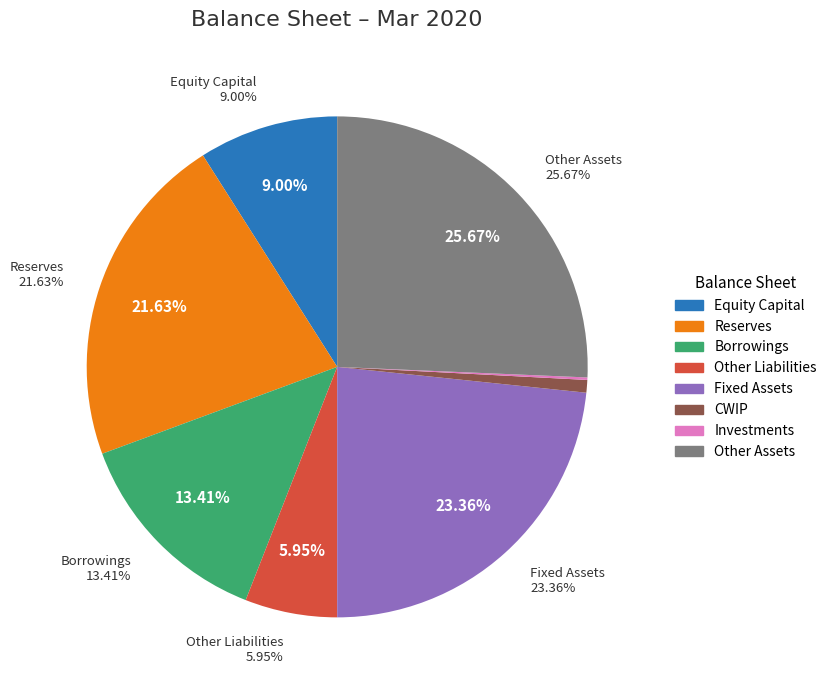

Which category has the smallest portion of the pie?

Investments